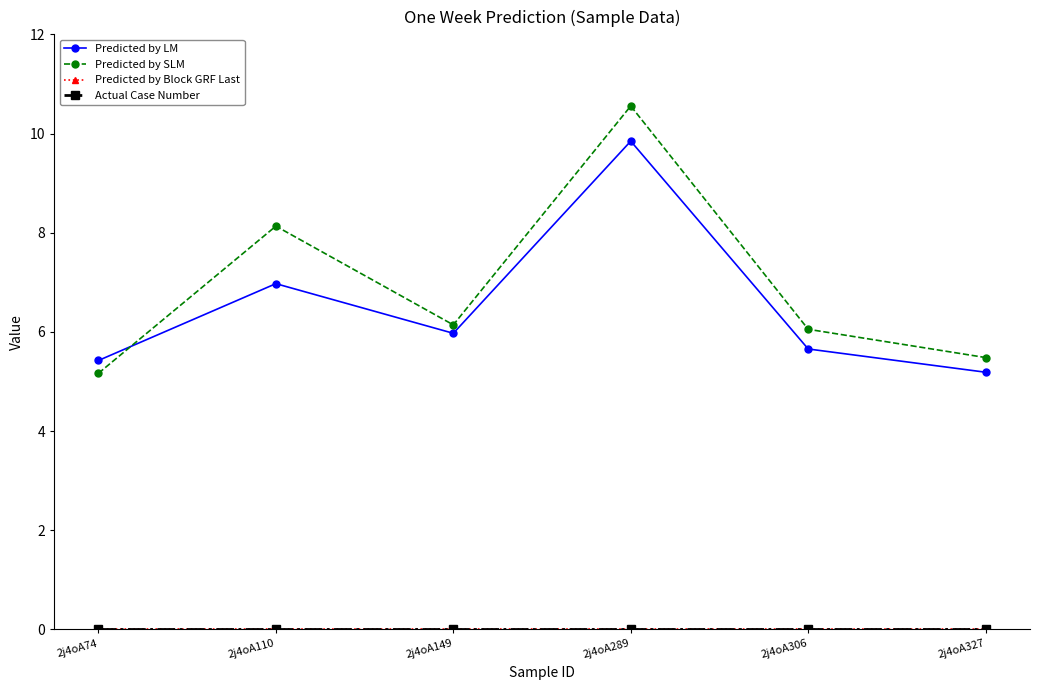

In Predicted by SLM, how many points are higher than both neighbors (excluding endpoints)?

2